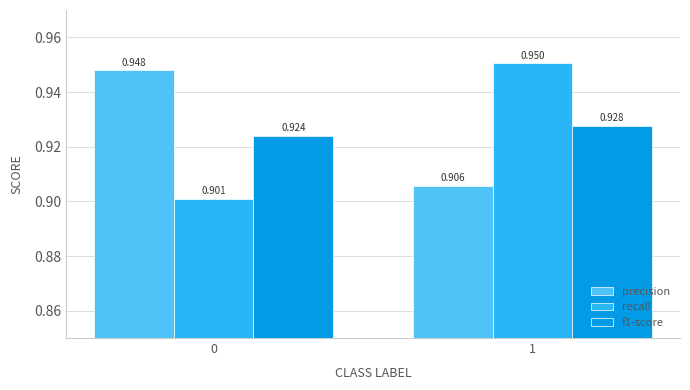

Which series changed the most between 0 and 1?

recall